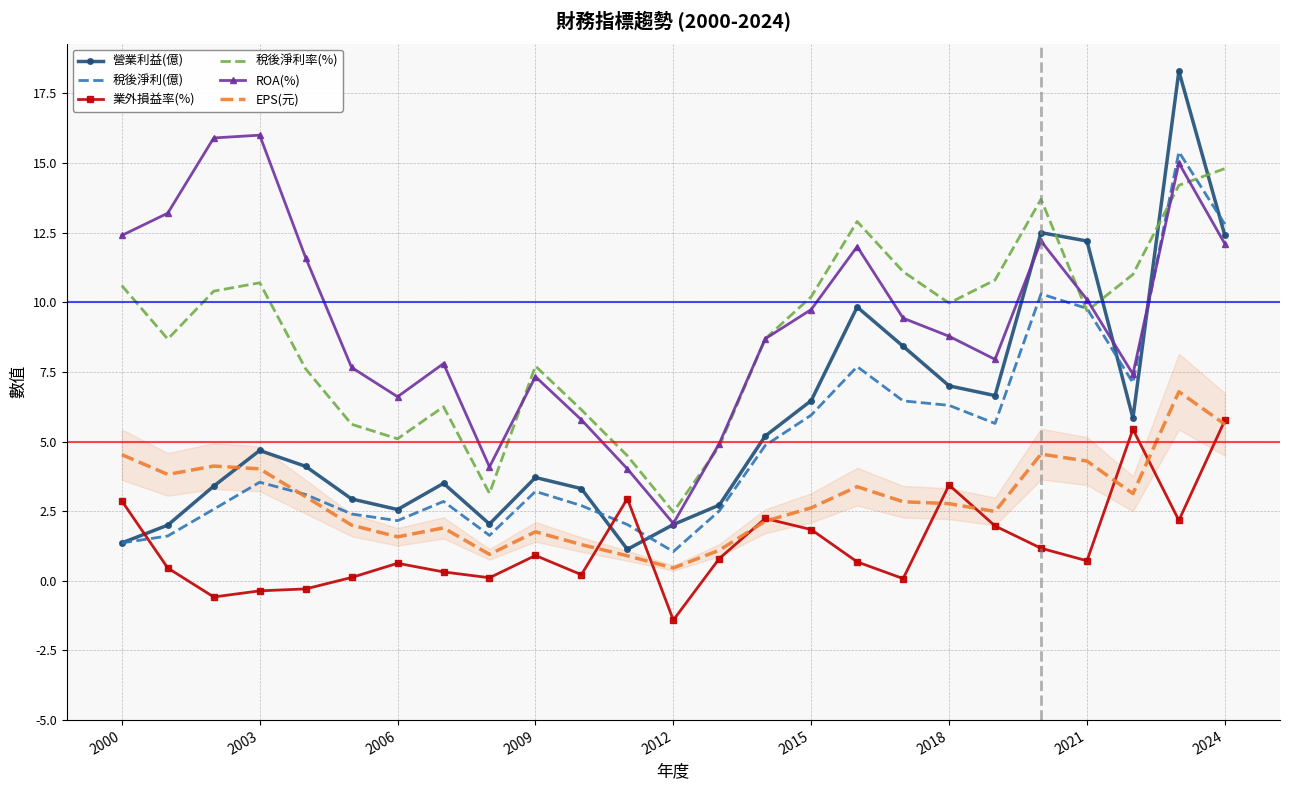

How many interior local valleys does the ROA(%) series have?

5